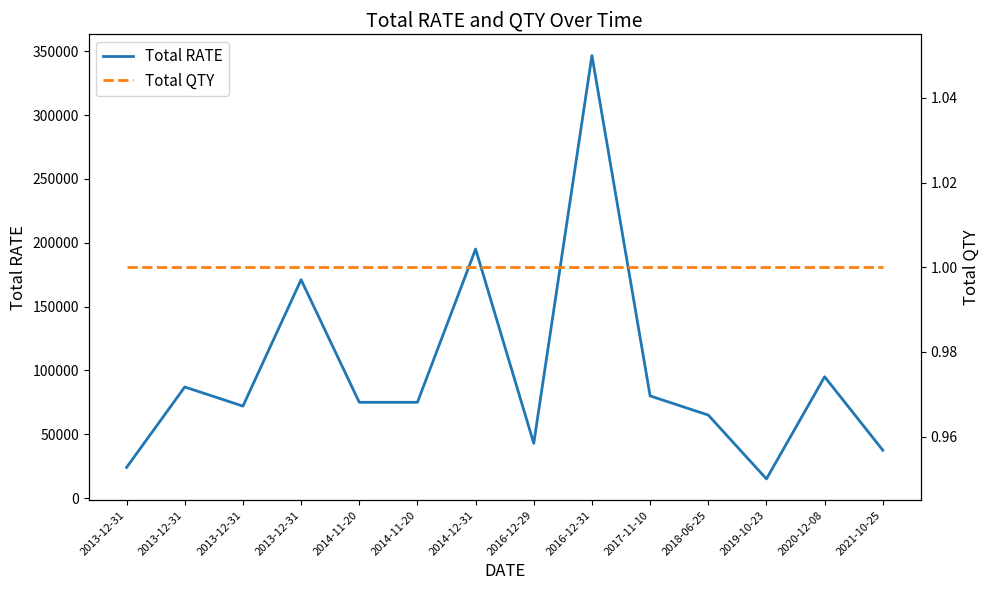

What is the approximate value of Total RATE at 2014-12-31, to the nearest 10?

195000